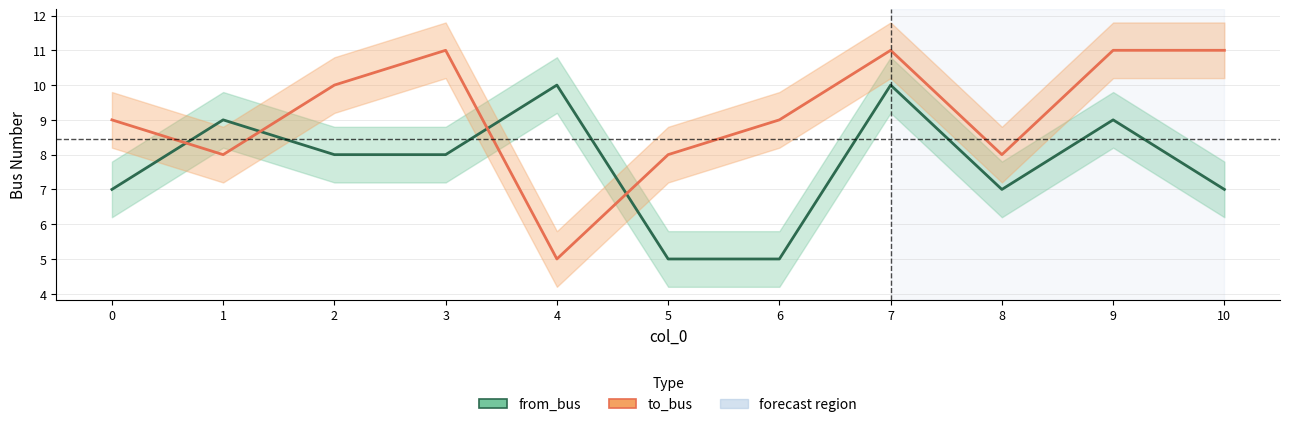

Rank the series by their maximum value, from highest to lowest.

to_bus, from_bus